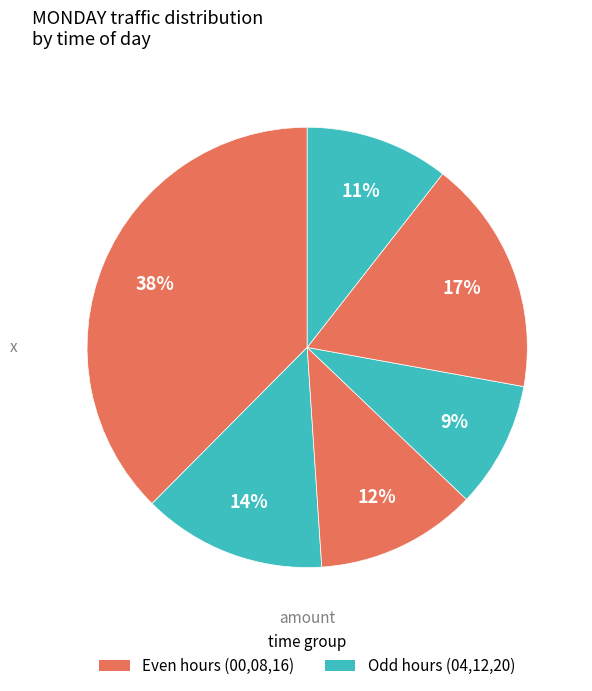

How many segments does this pie chart have?

6